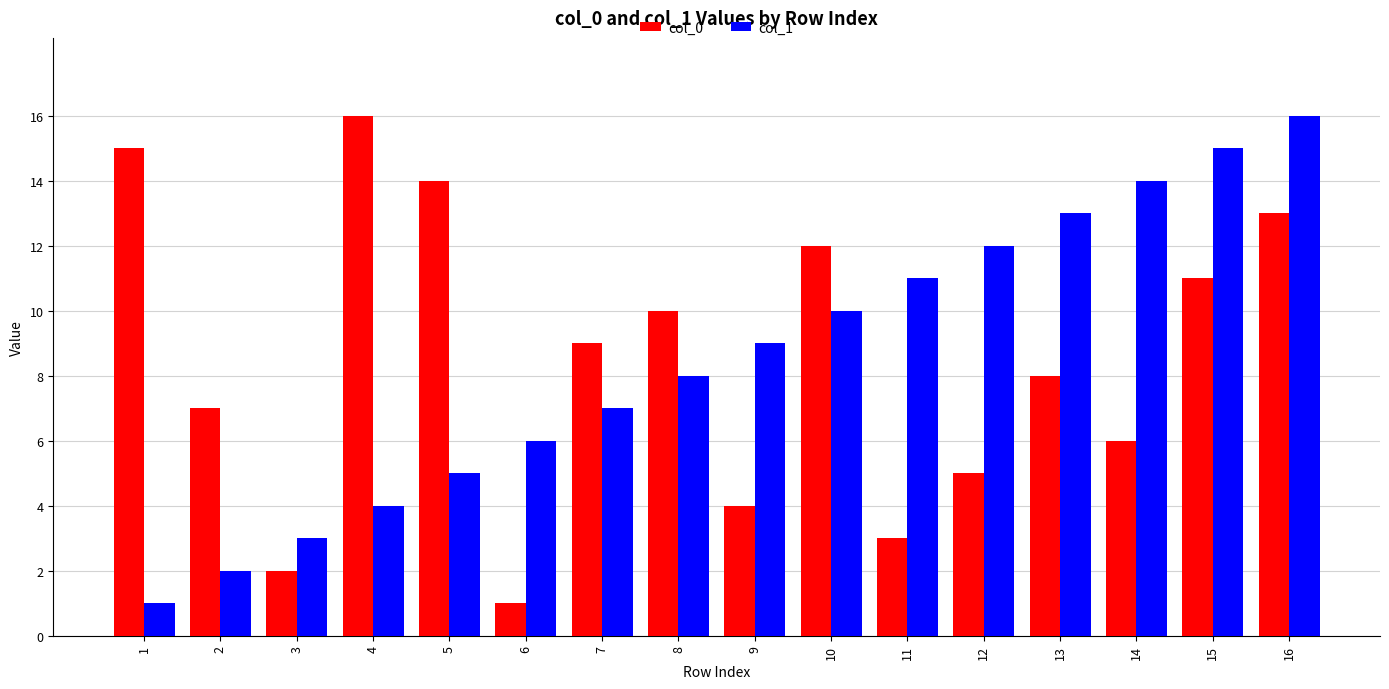

Read the col_1 value at 9.

9